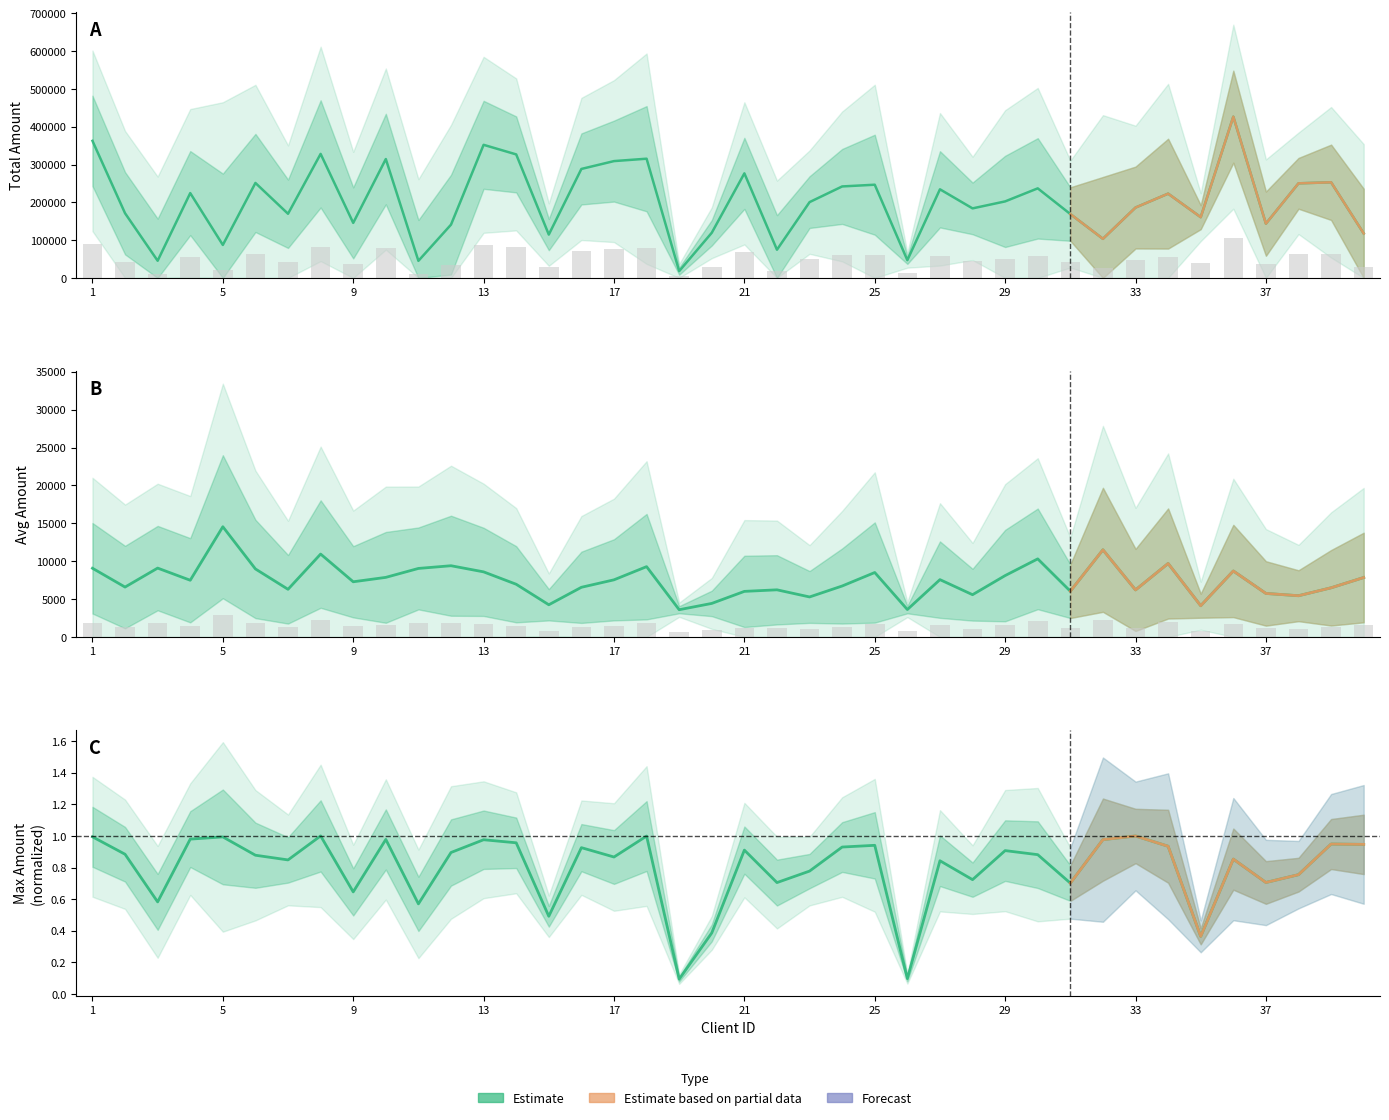

True or false: avg_amount has a value of 6205.9 at 33.

True